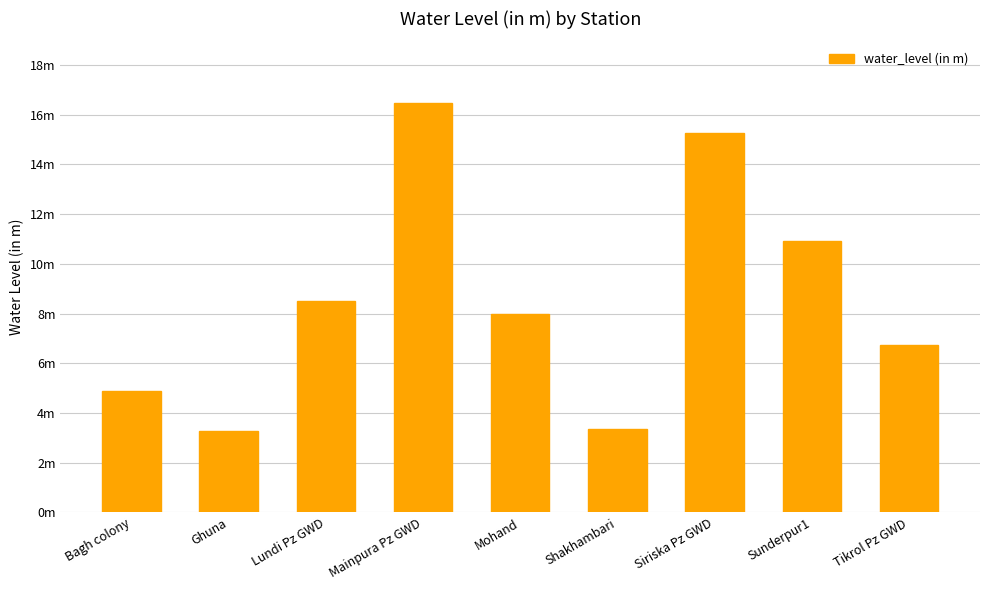

What position from the left is Ghuna?

2